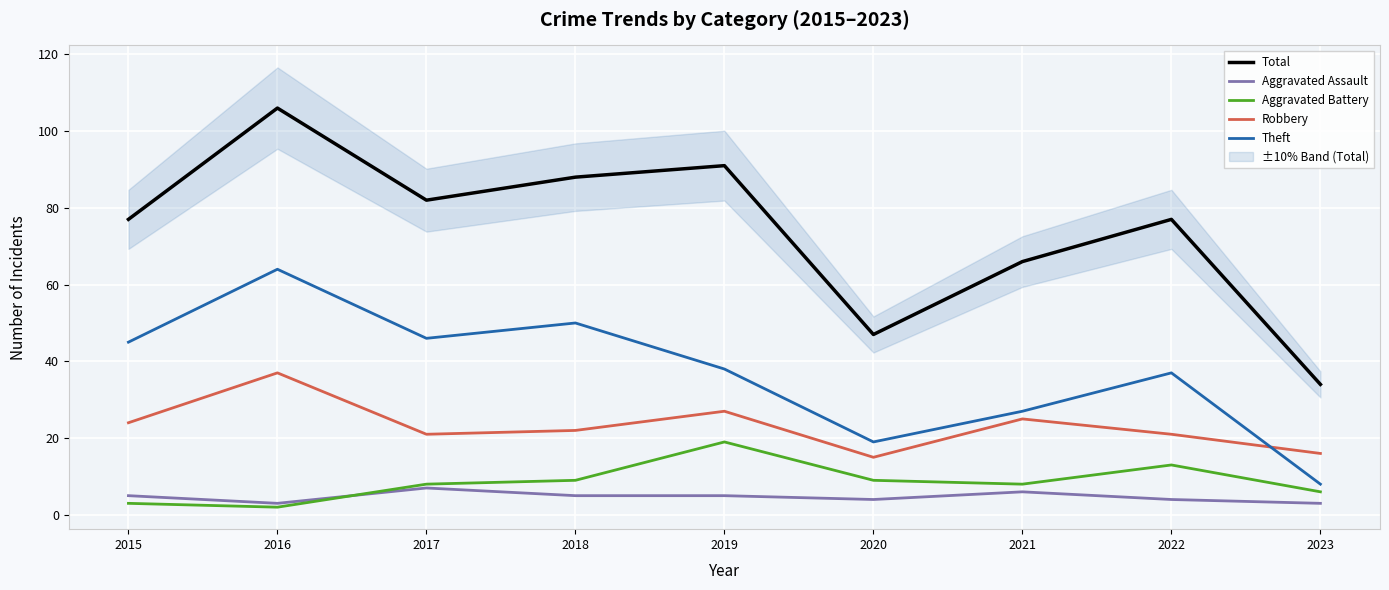

Read the Aggravated Battery value at 2023, to the nearest 5.

5